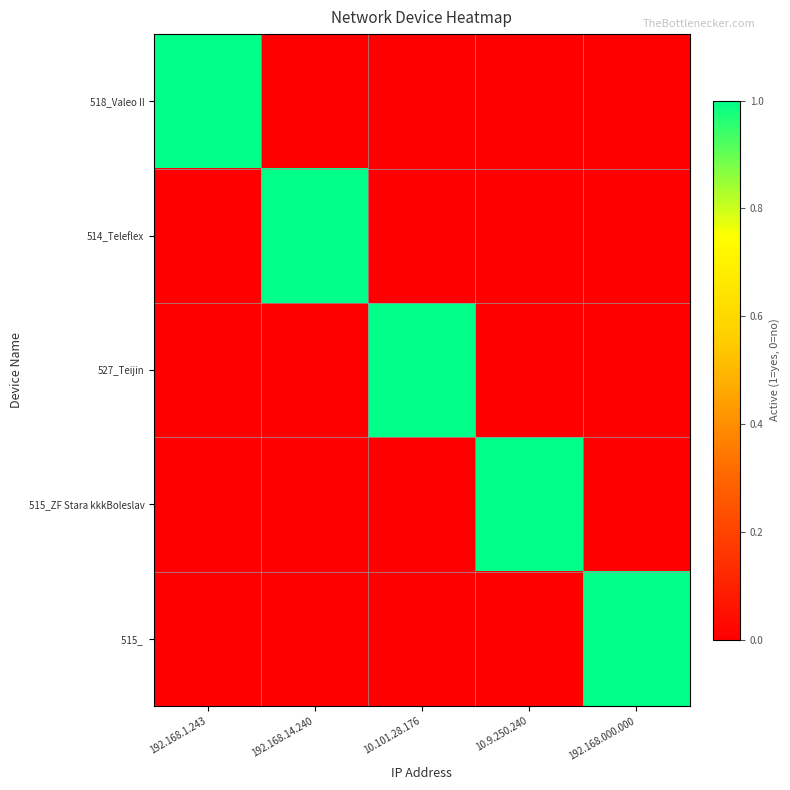

Between 10.9.250.240 and 192.168.000.000, which is larger?

10.9.250.240